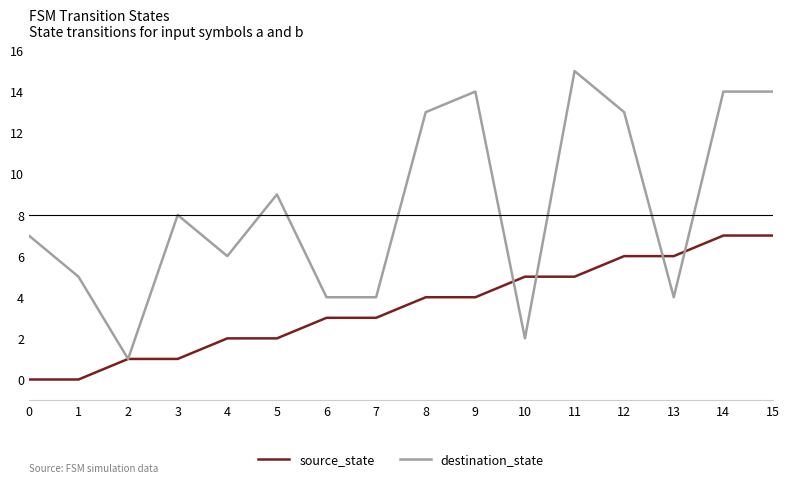

Reading left to right, list all the values displayed in this chart.

source_state: 0	0	1	1	2	2	3	3	4	4	5	5	6	6	7	7
destination_state: 7	5	1	8	6	9	4	4	13	14	2	15	13	4	14	14